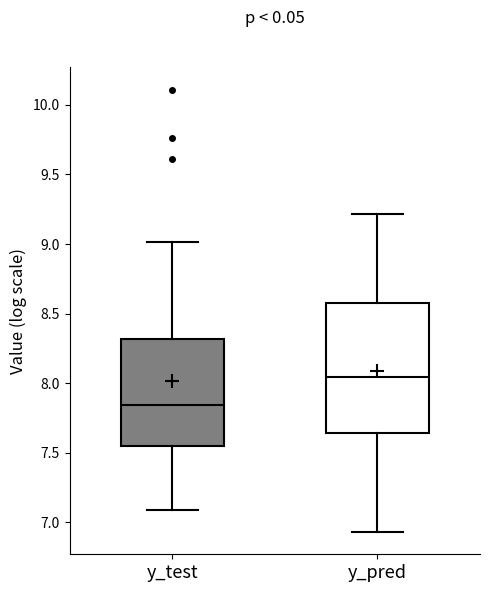

Reading left to right, transcribe this box plot: for each box, give where its median line is, the range the box spans, and where its two whiskers end, as read against the y-axis. The values are not printed on the chart, so give them approximately, as read against the axis.

y_test: median 7.85, box 7.55 to 8.30, whiskers 7.10 to 9.00
y_pred: median 8.05, box 7.65 to 8.55, whiskers 6.95 to 9.20